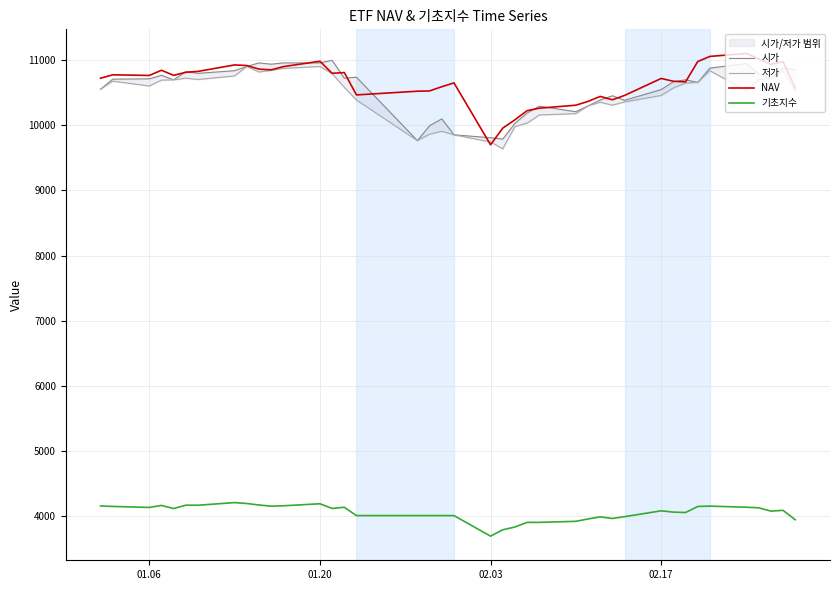

Which series has the largest total across all categories?

NAV